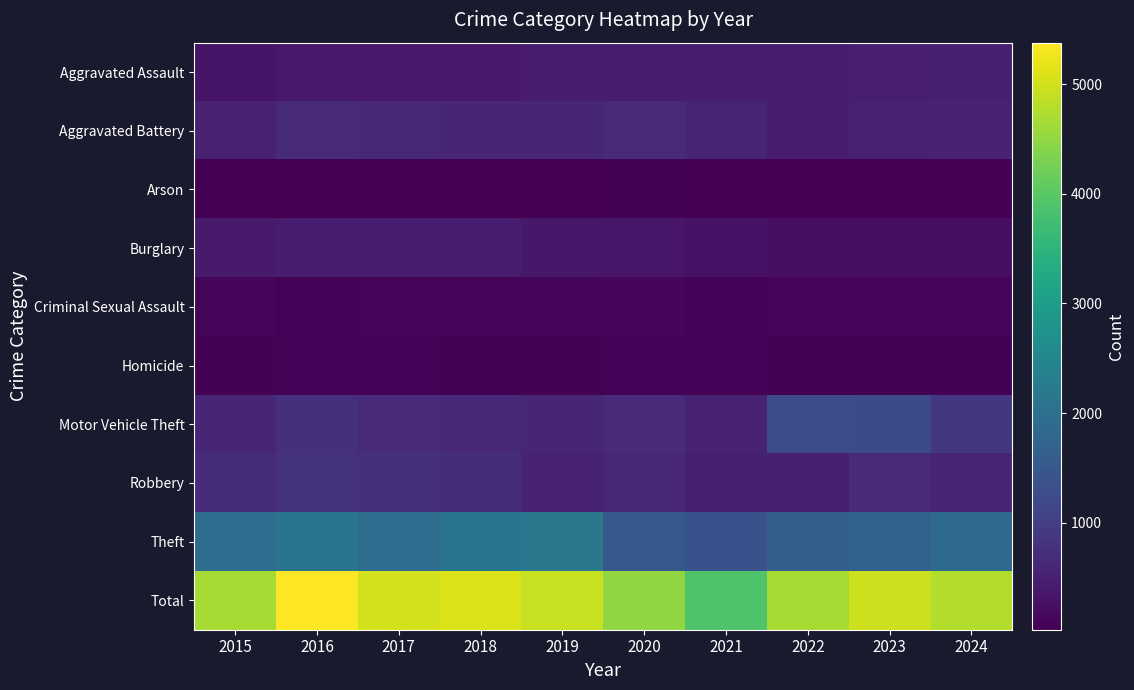

How many distinct data groups are displayed?

10